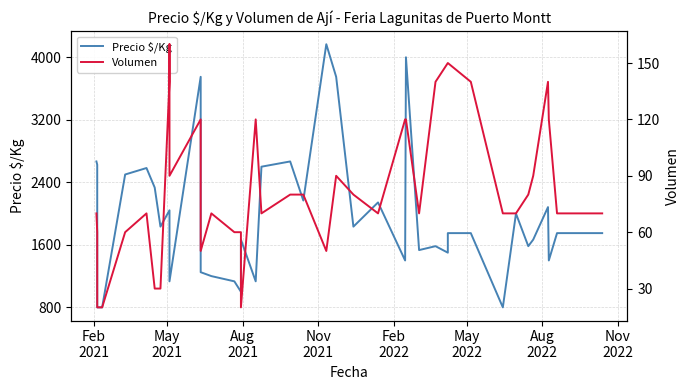

How many lines are shown in the chart?

2